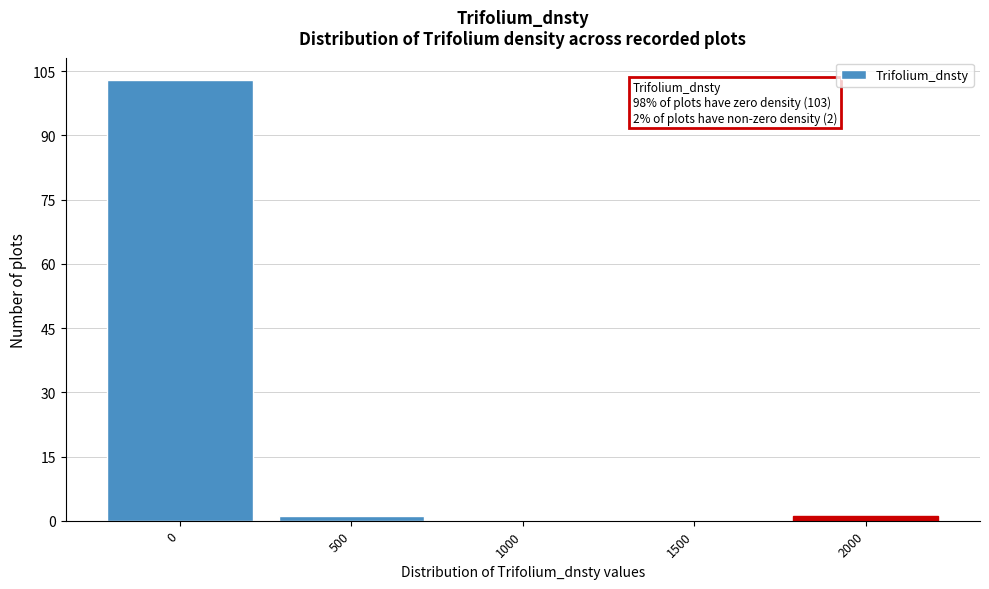

Reading left to right, transcribe all the data shown in this chart.

0=103	500=1	1000=0	1500=0	2000=1